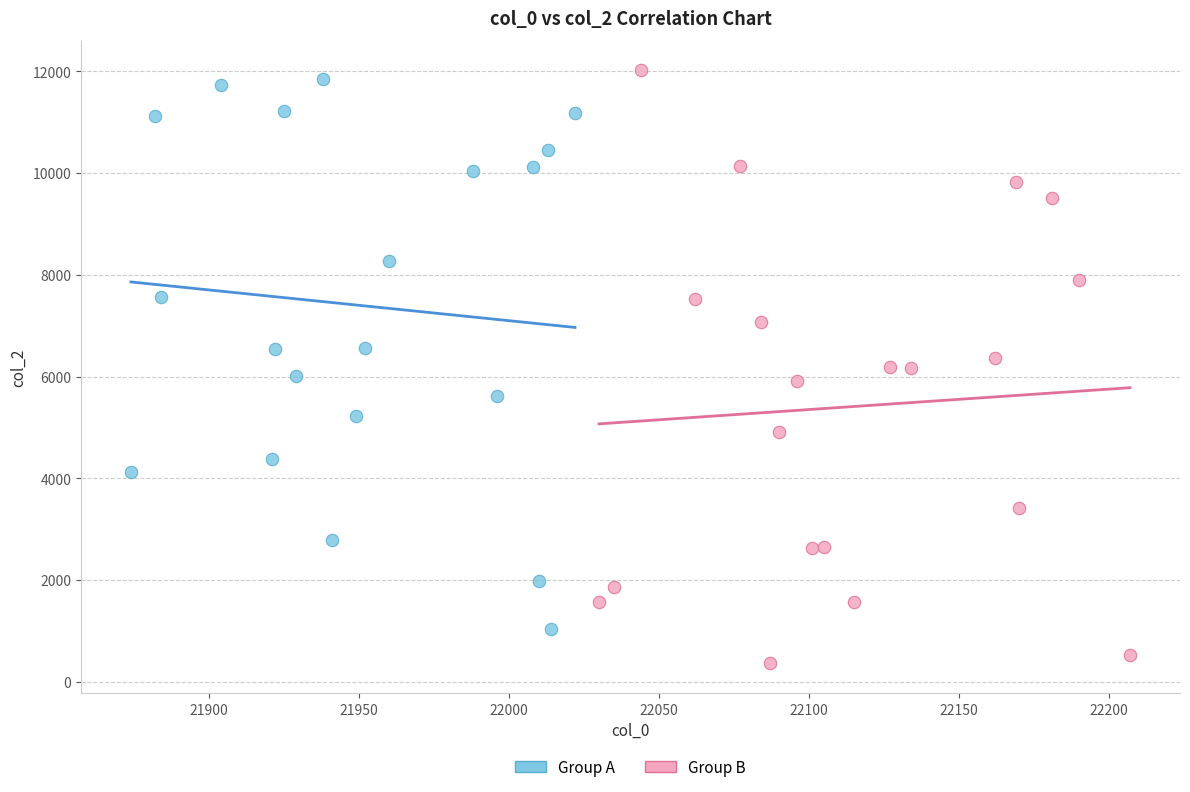

Which series has the widest spread of Y values?

Group B